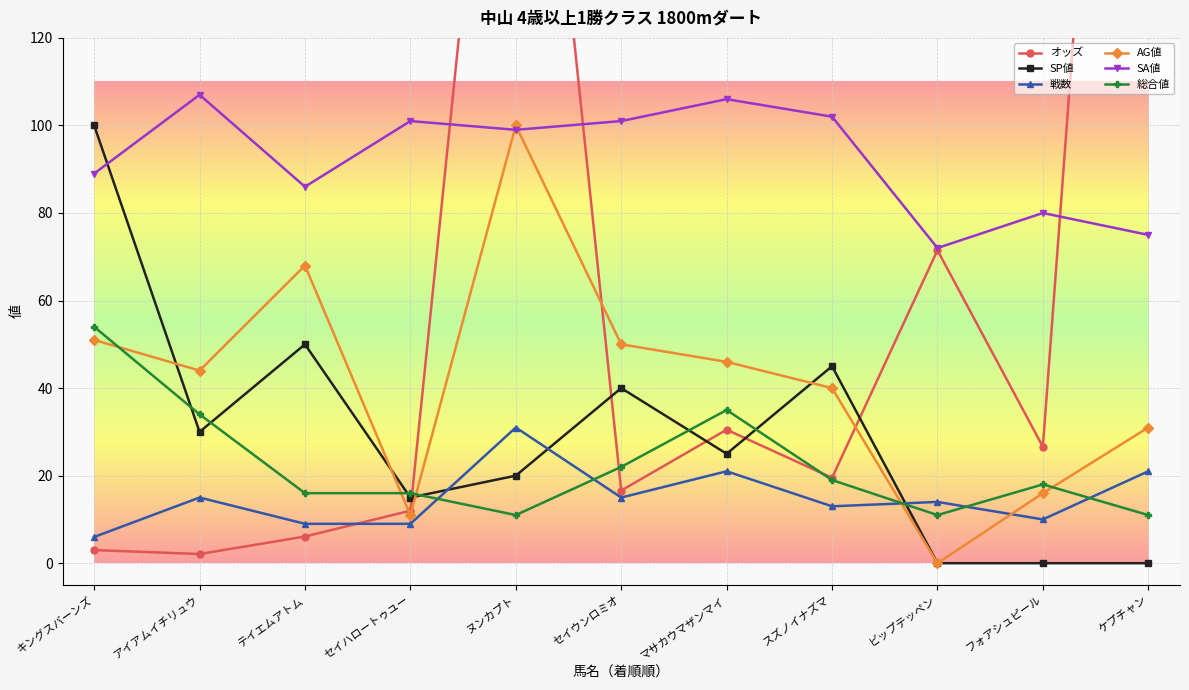

What is the spread (max minus min) of values at マサカウマザンマイ?

85.0